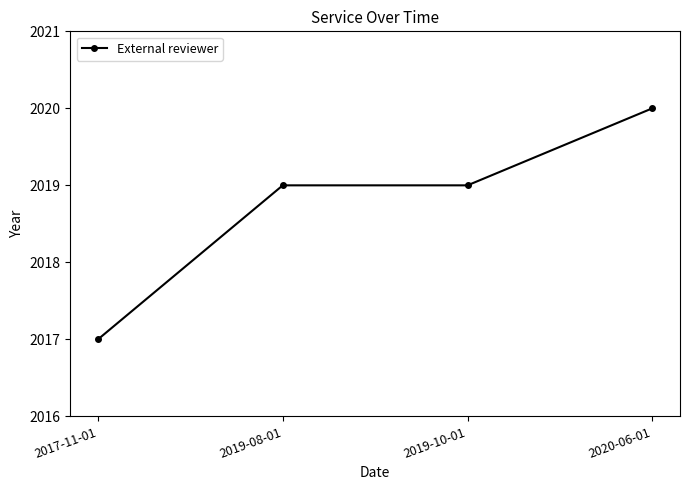

Reading right to left, list all the values displayed in this chart.

2020	2019	2019	2017